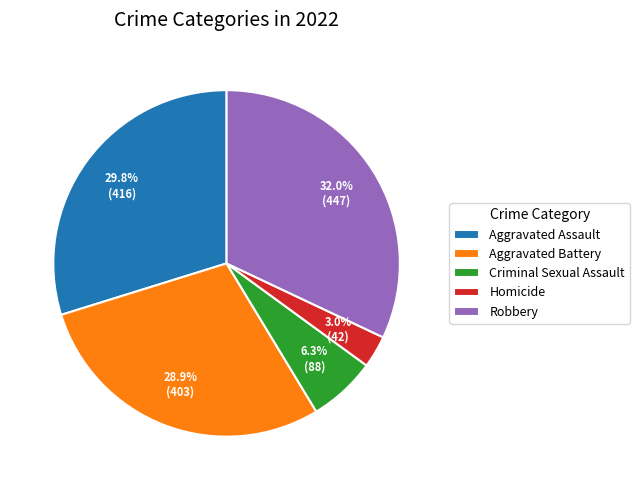

To the nearest percent, what percentage of the pie is Aggravated Assault?

30%